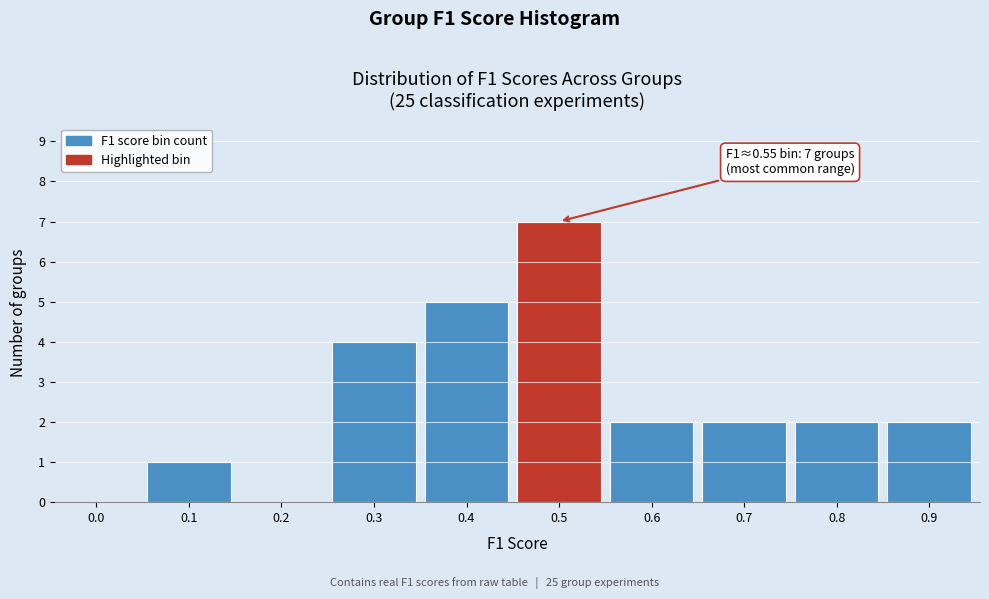

Reading left to right, list all the values displayed in this chart.

0.0=0	0.1=1	0.2=0	0.3=4	0.4=5	0.5=7	0.6=2	0.7=2	0.8=2	0.9=2